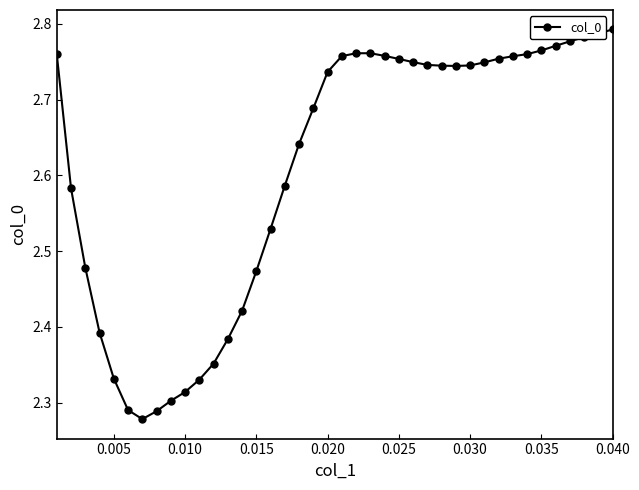

What is the difference between the maximum and minimum values?

0.5